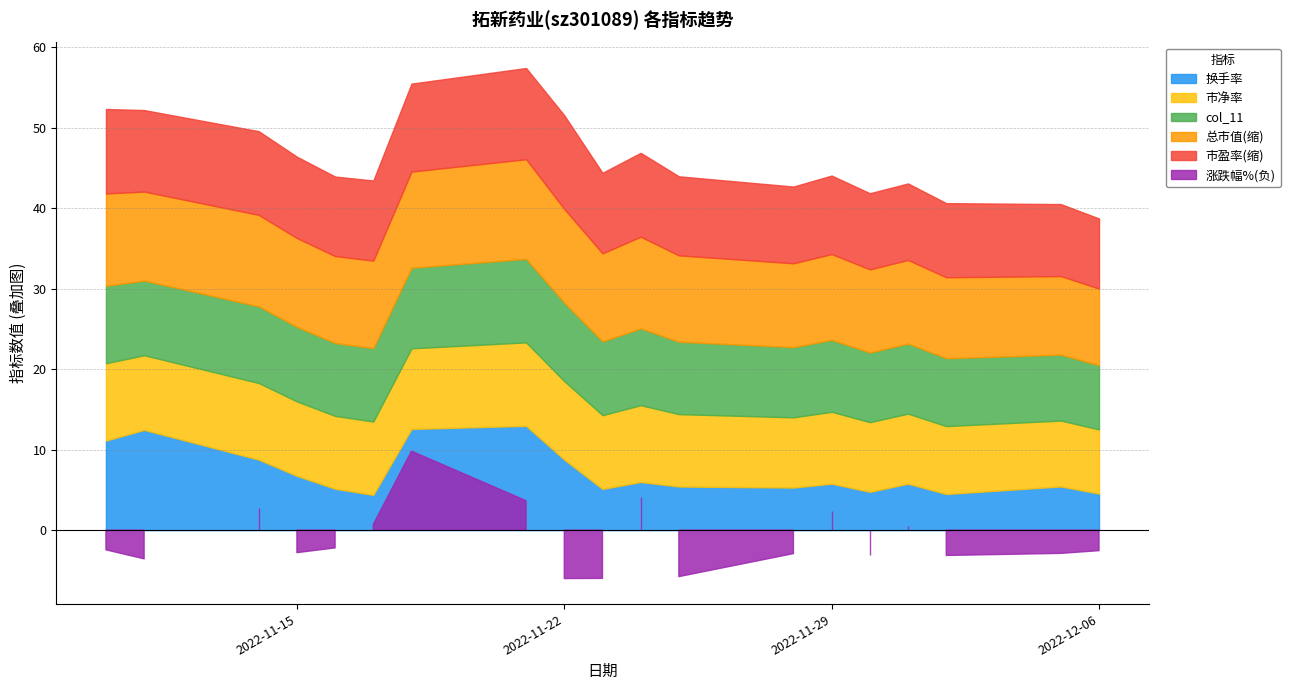

Which series ends up on top after the final intersection of 换手率 and col_11?

col_11